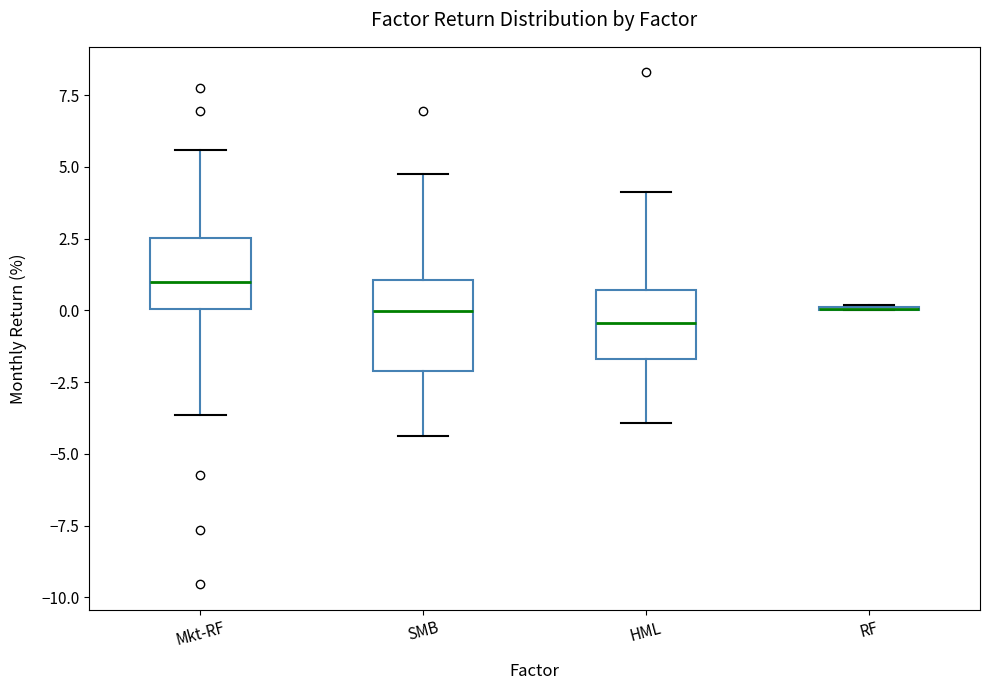

Reading left to right, read every box against the y-axis: the position of its median line, the range the box covers, and the ends of its whiskers. The values are not printed on the chart, so give them approximately, as read against the axis.

Mkt-RF: median 1.0, box 0.0 to 2.5, whiskers -3.5 to 5.5
SMB: median 0.0, box -2.0 to 1.0, whiskers -4.5 to 5.0
HML: median -0.5, box -1.5 to 0.5, whiskers -4.0 to 4.0
RF: box collapsed to a line at 0.0, whiskers 0.0 to 0.0